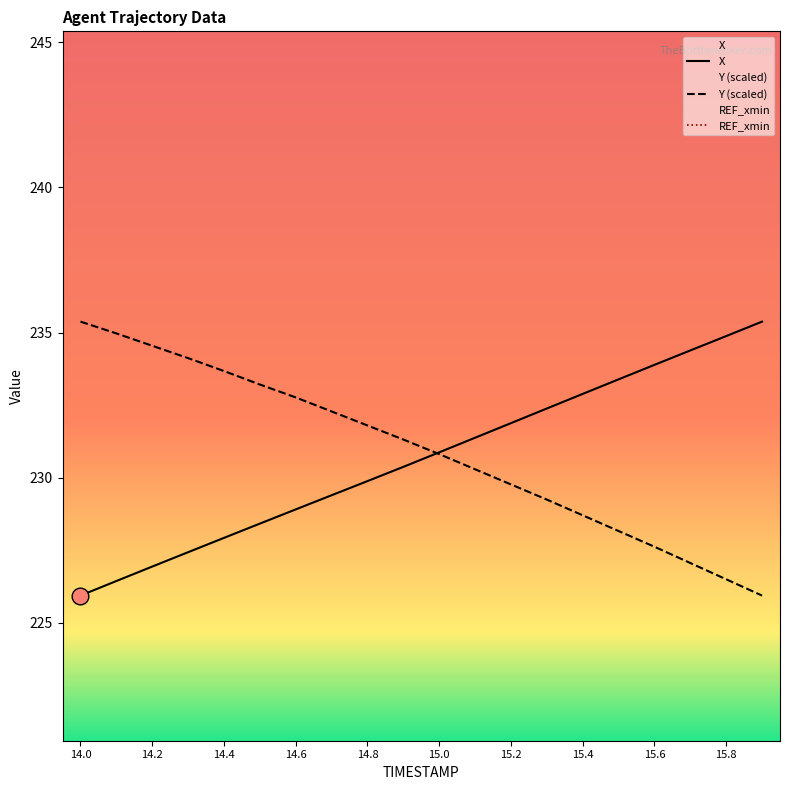

What is the label of the 18th point from the left?

15.7